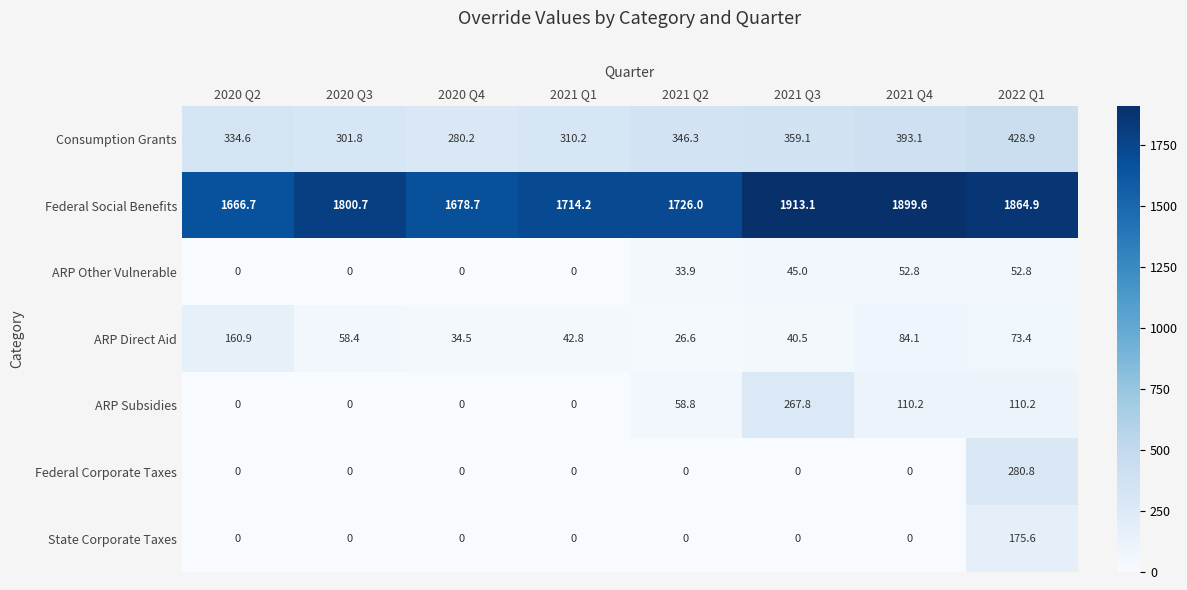

Rank the series at 2022 Q1 from lowest to highest value.

ARP Other Vulnerable, ARP Direct Aid, ARP Subsidies, State Corporate Taxes, Federal Corporate Taxes, Consumption Grants, Federal Social Benefits